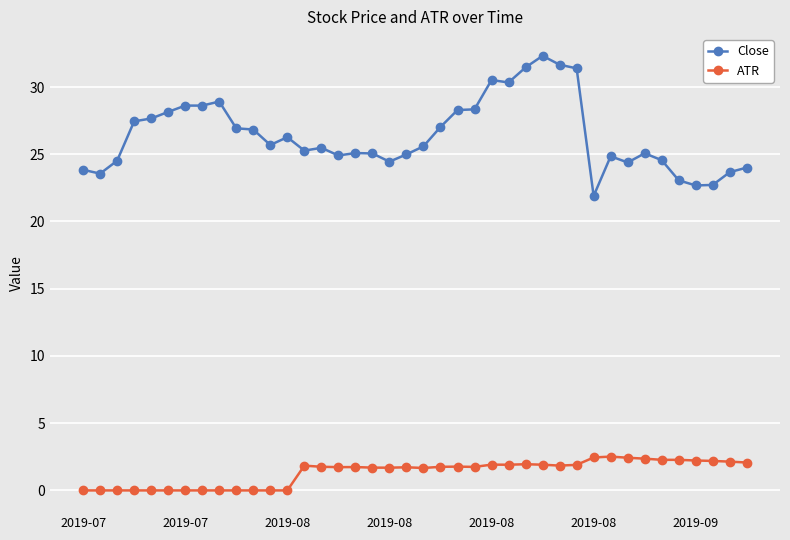

What is the average value of the ATR series?

1.3